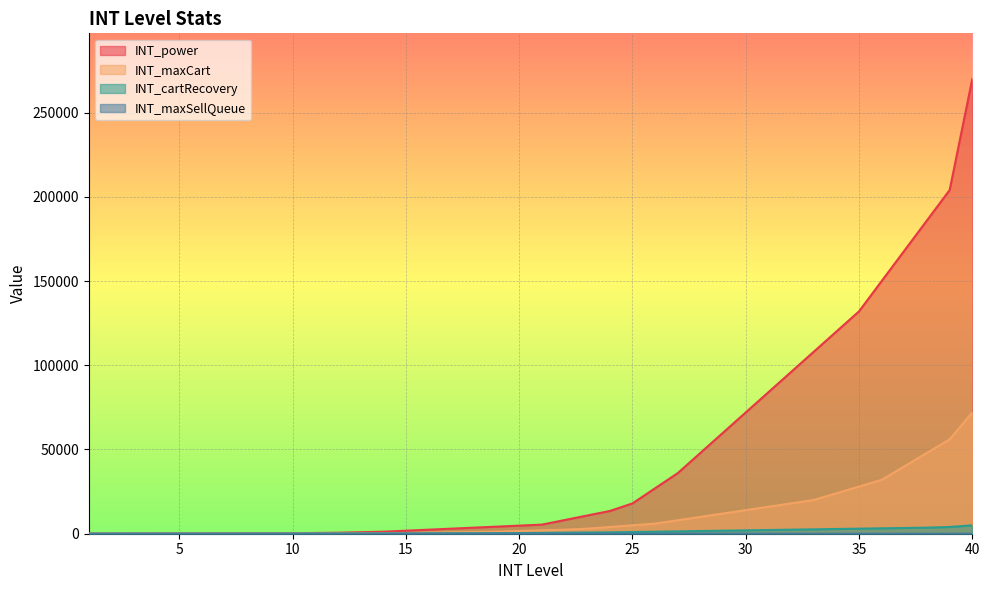

What is the difference between the highest and lowest values at 32?

95996